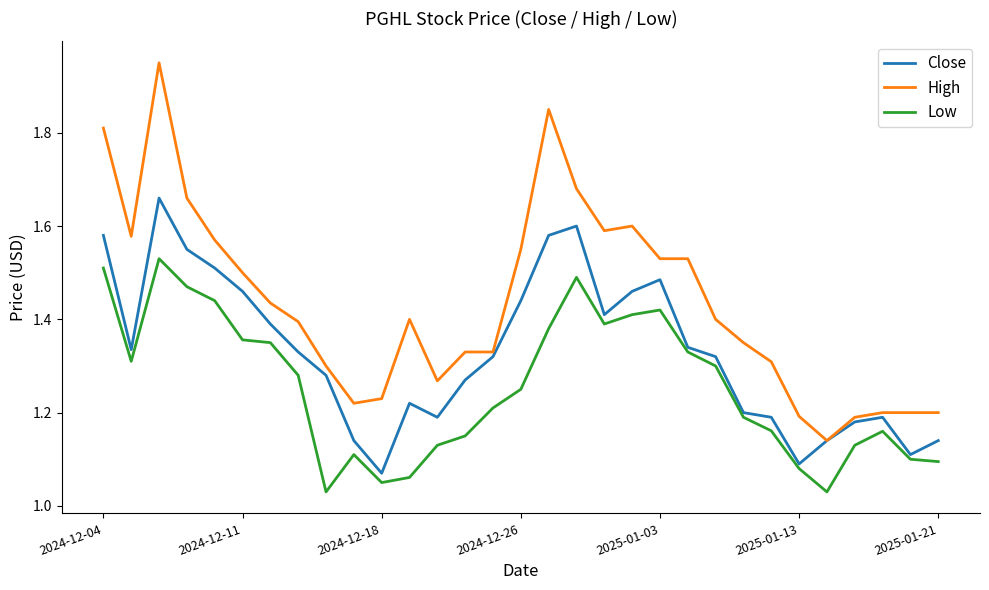

Which series has the largest range (max minus min)?

High